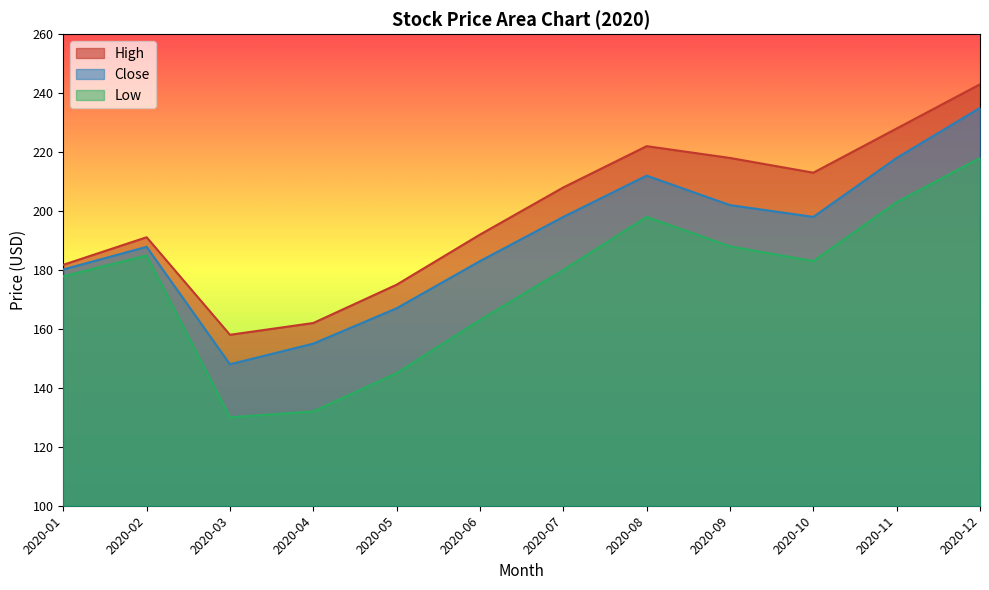

How many interior local valleys does the Low series have?

2